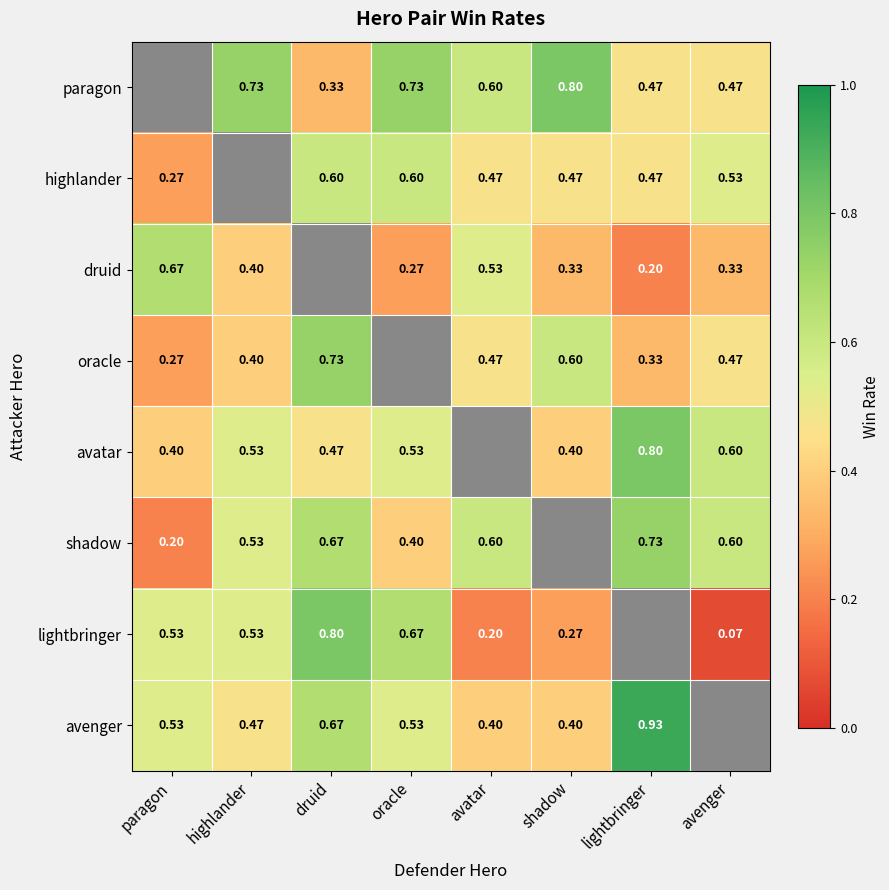

Is the value of oracle at avenger greater than the value of avatar at highlander?

No